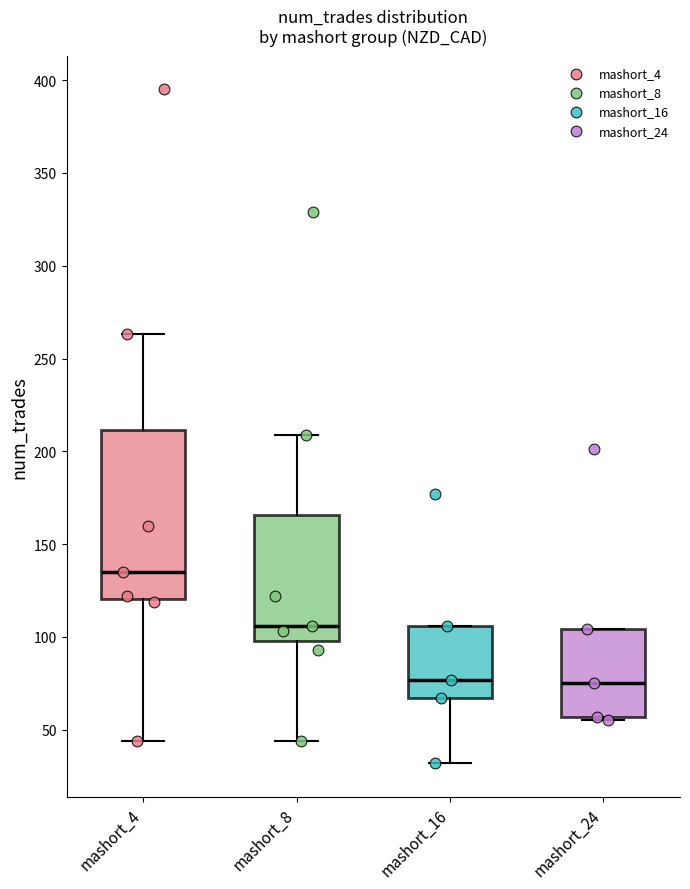

Which box is the tallest, from its lower edge to its upper edge?

mashort_4